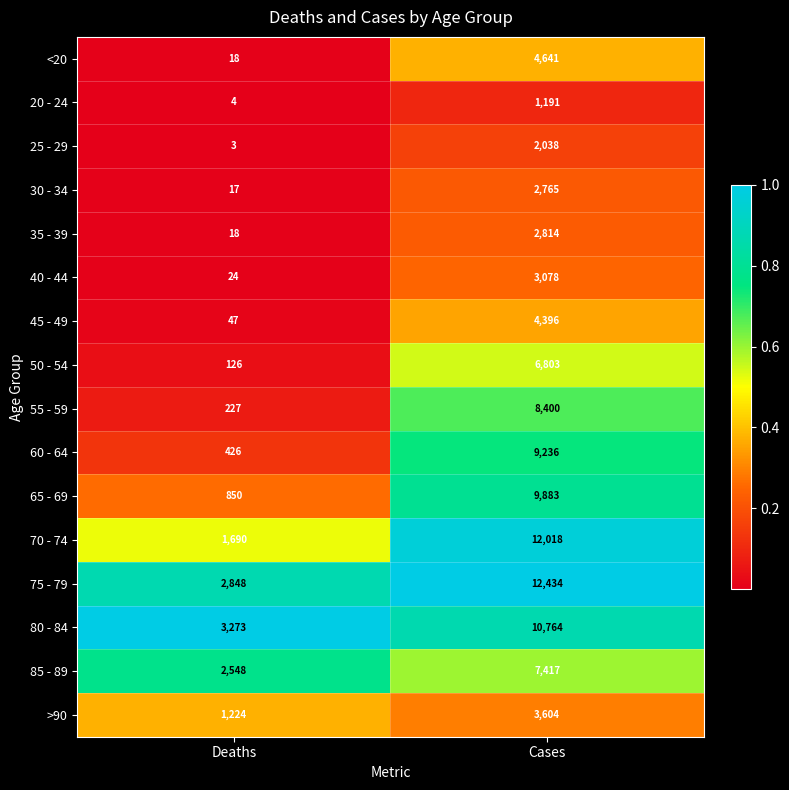

What is the difference between the 65 - 69 values at Cases and Deaths?

9033